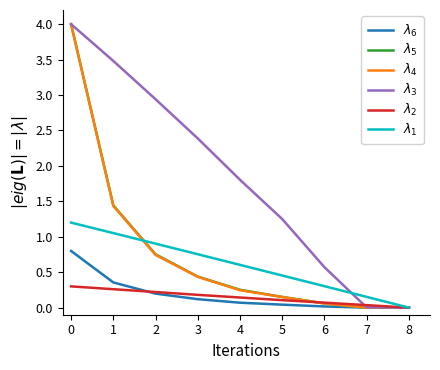

What are all the series names shown in the legend?

$\lambda_6$, $\lambda_5$, $\lambda_4$, $\lambda_3$, $\lambda_2$, $\lambda_1$